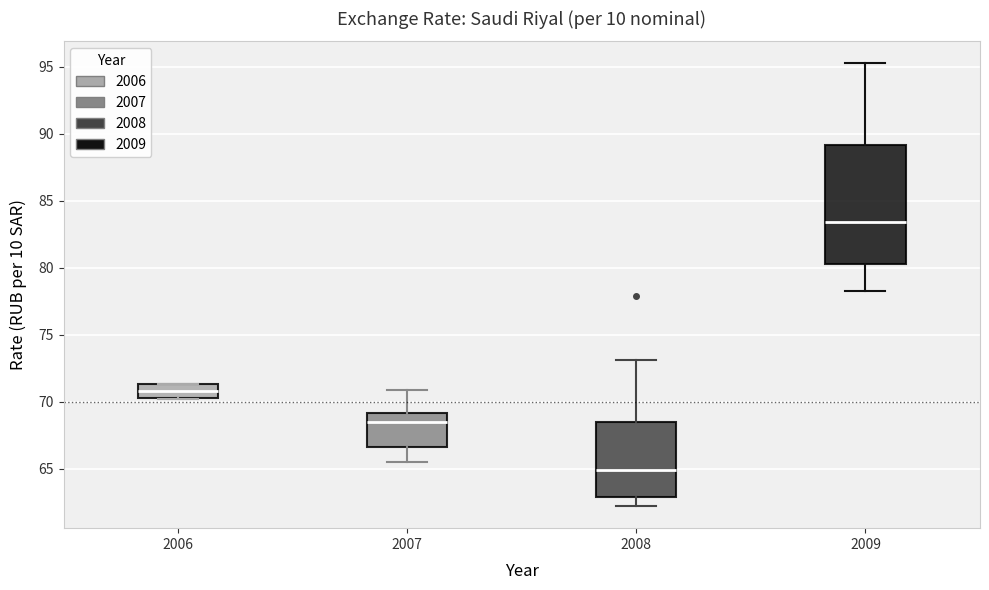

Which box's median line is the highest?

2009